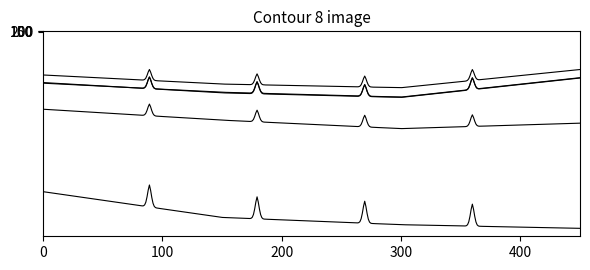

How many lines are shown in the chart?

5